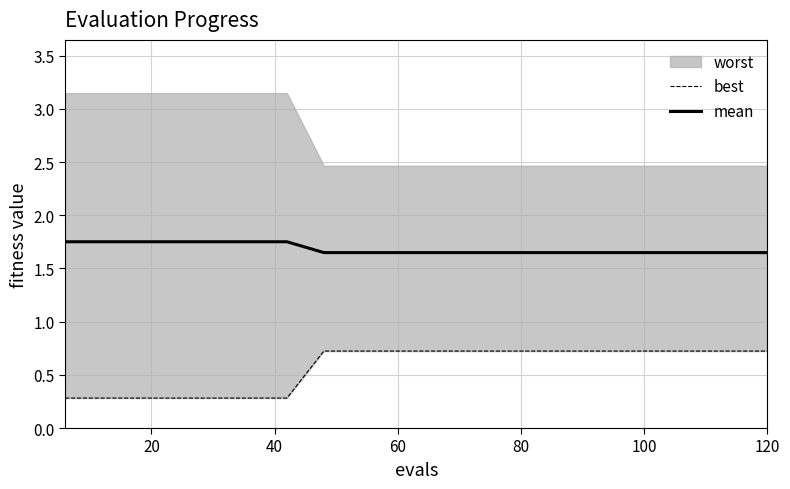

What is the difference between the second highest and second lowest values in the mean series?

0.1